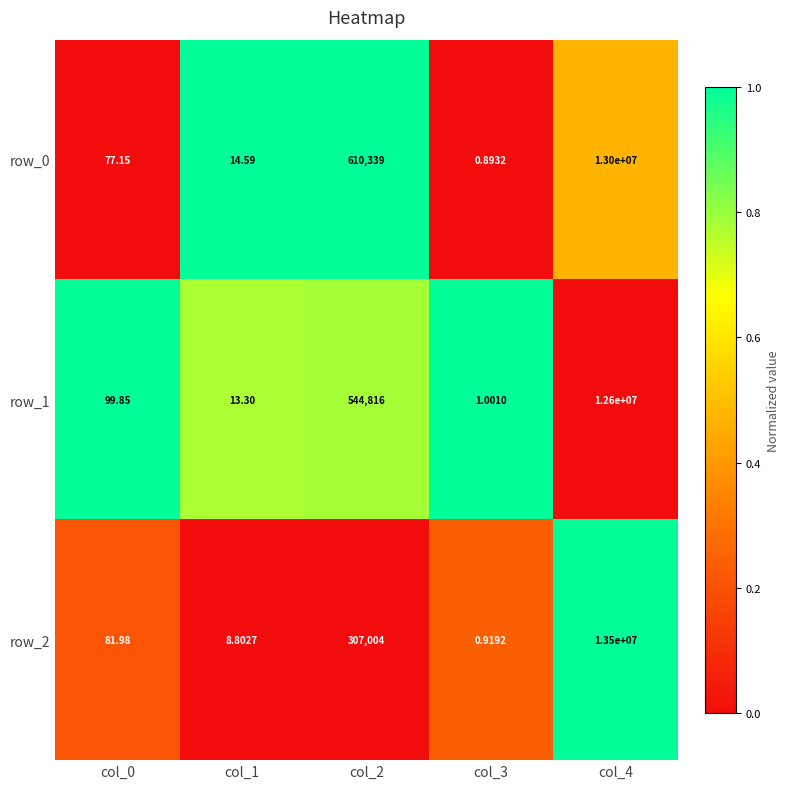

What is the difference between the row_0 values at col_4 and col_1?

12999985.4